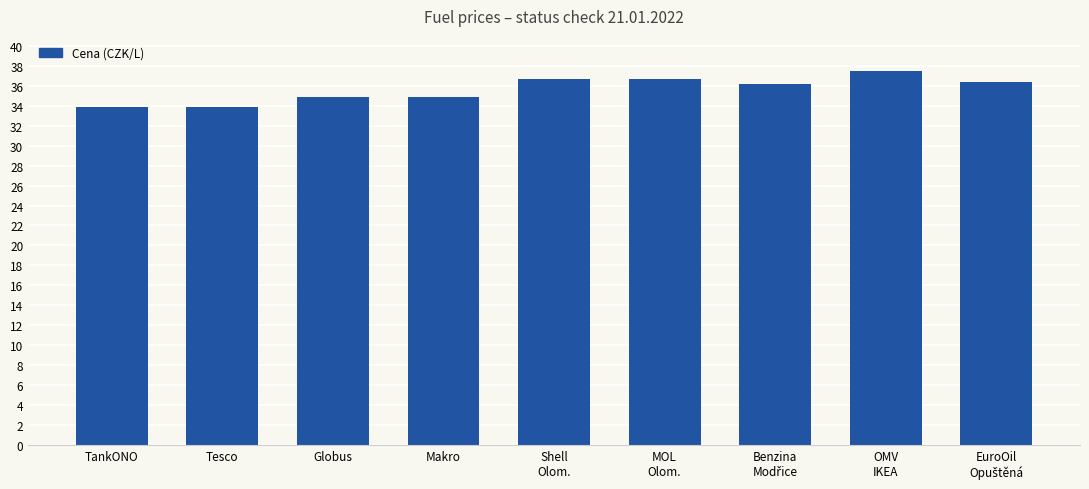

What position from the right is Tesco?

8